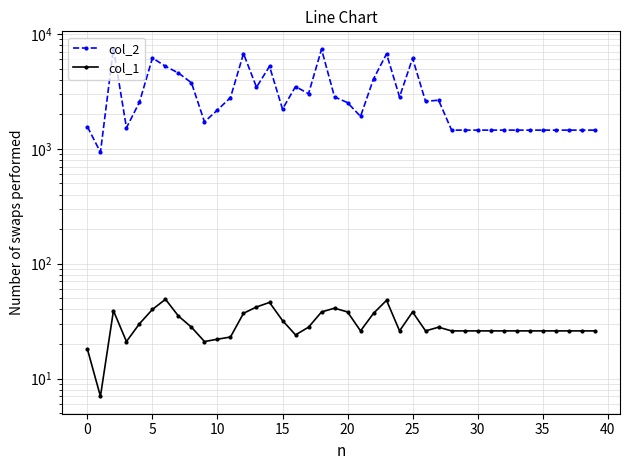

List the series in order of their peak value, highest first.

col_2, col_1